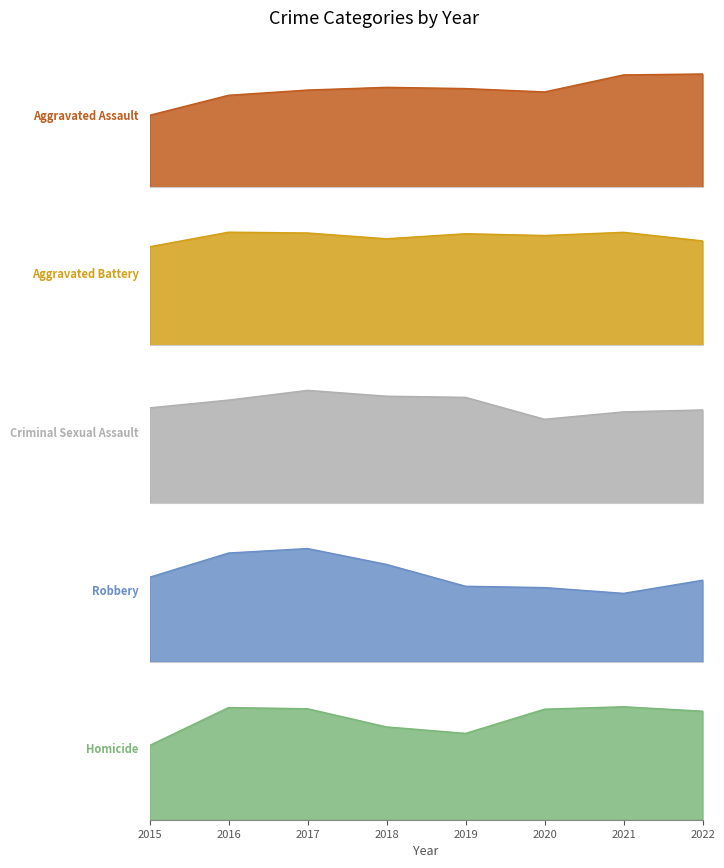

True or false: Criminal Sexual Assault and Aggravated Battery intersect in this chart.

False